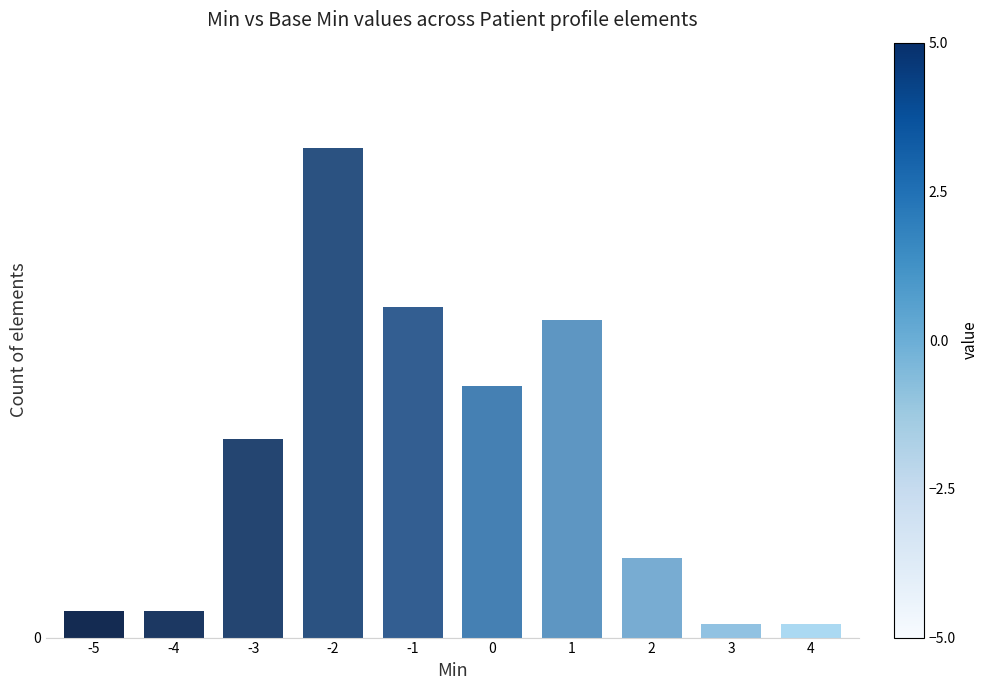

What is the average value?

13